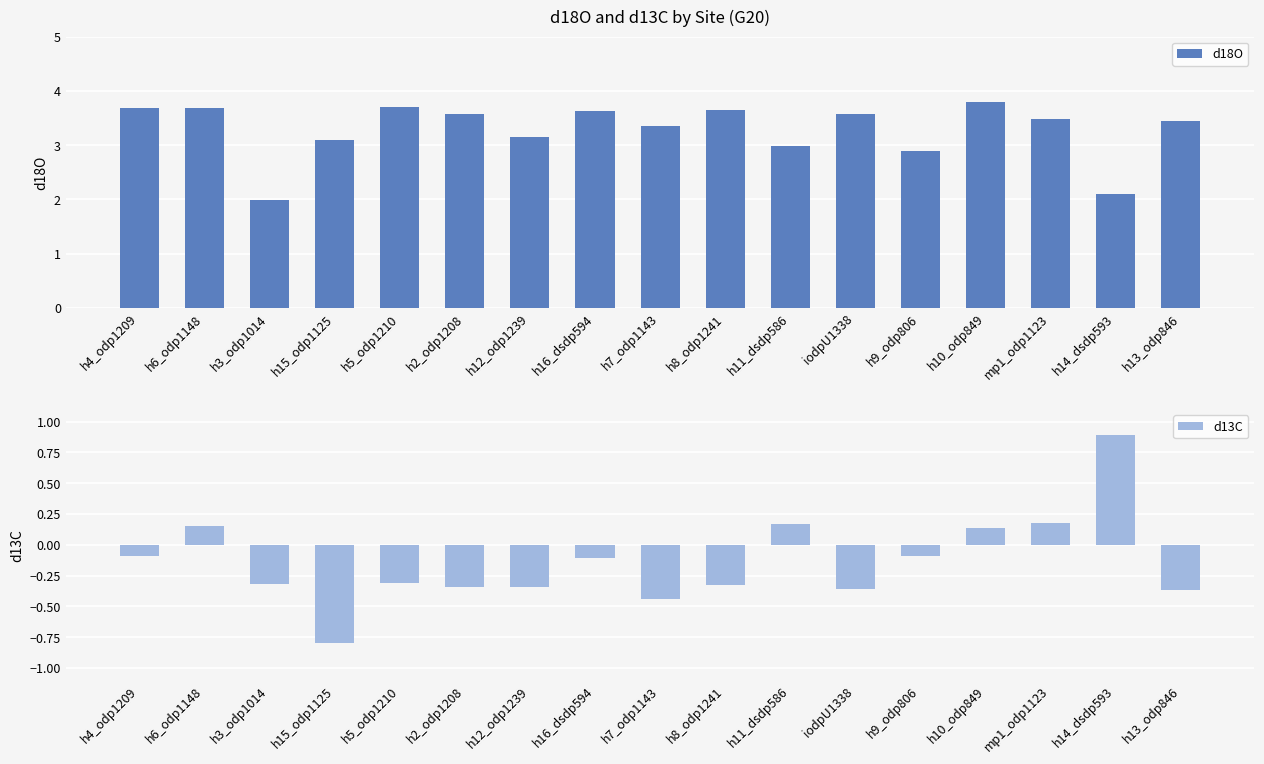

What are all the series names shown in the legend?

d18O, d13C